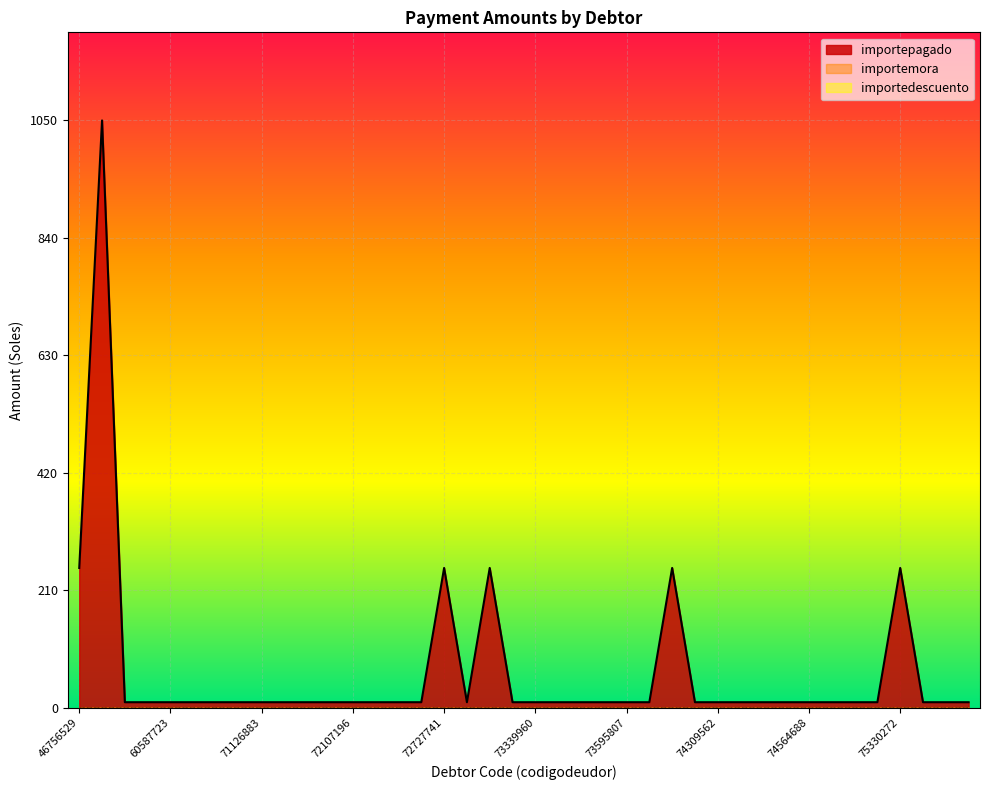

True or false: importemora and importepagado intersect in this chart.

False